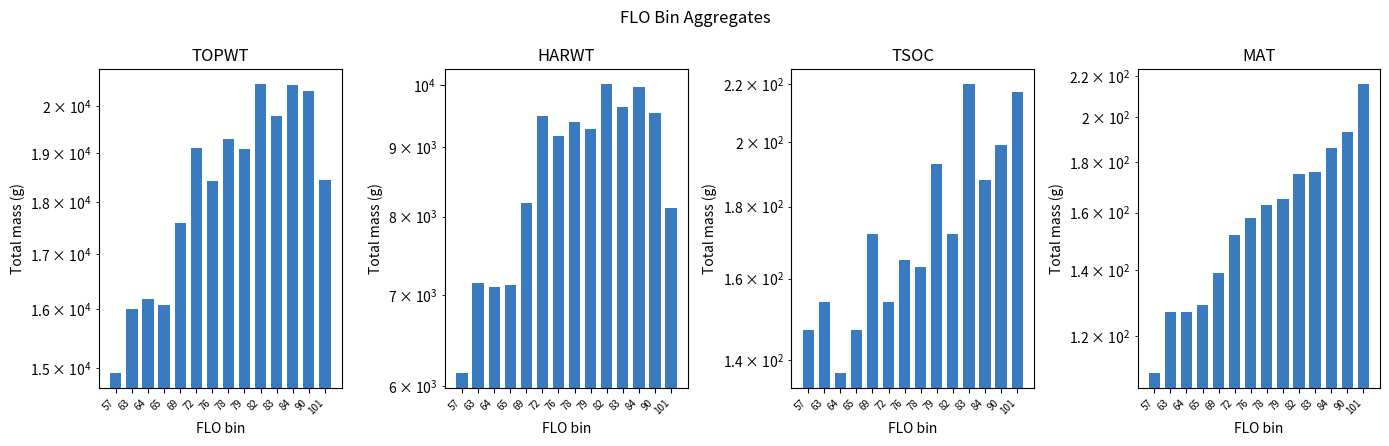

What is the highest value of the TSOC series?

220